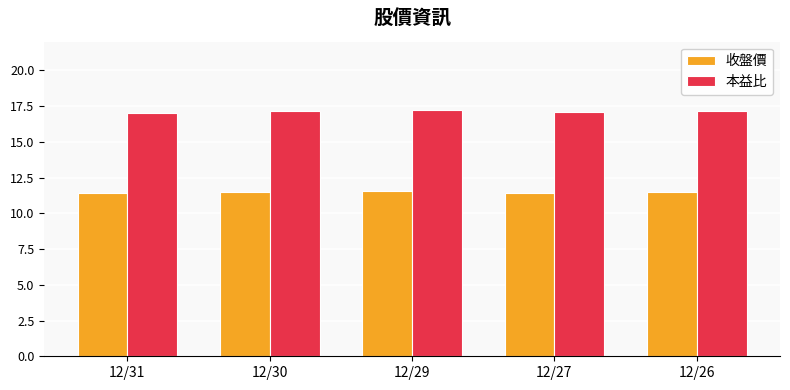

What is the difference between the second highest and minimum values in the 收盤價 series?

0.1